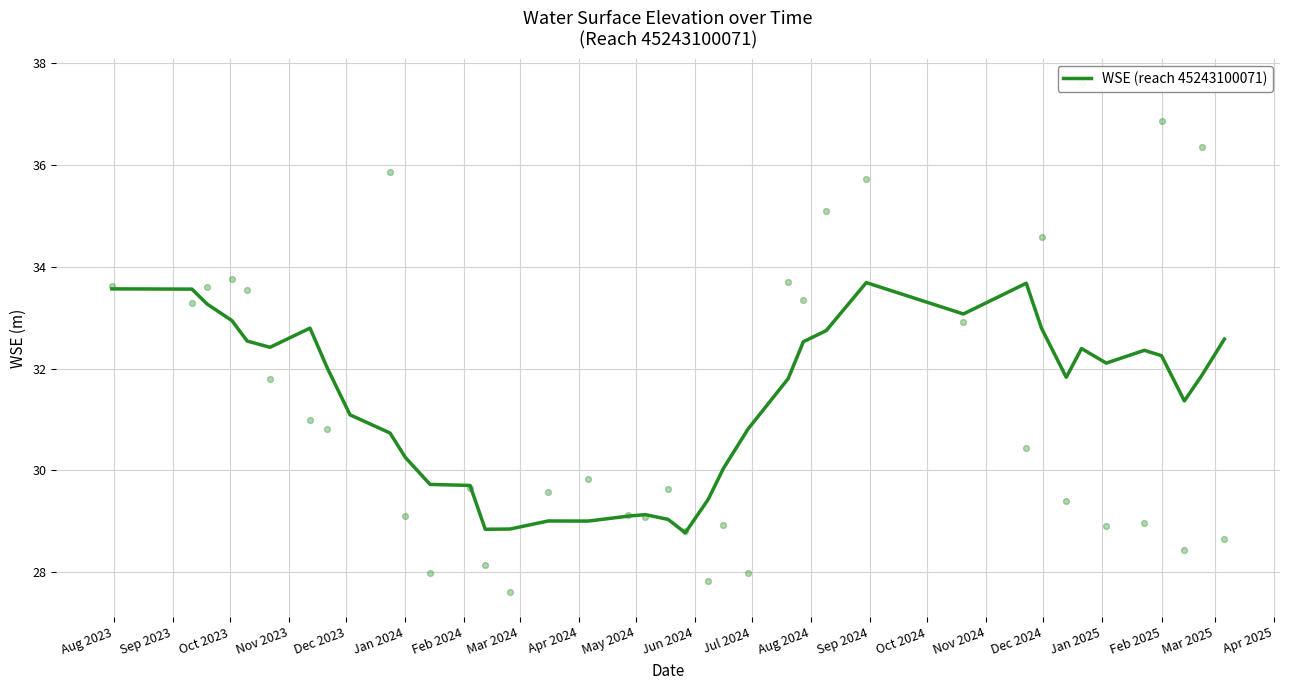

What is the highest value of the WSE (reach 45243100071) series?

33.7